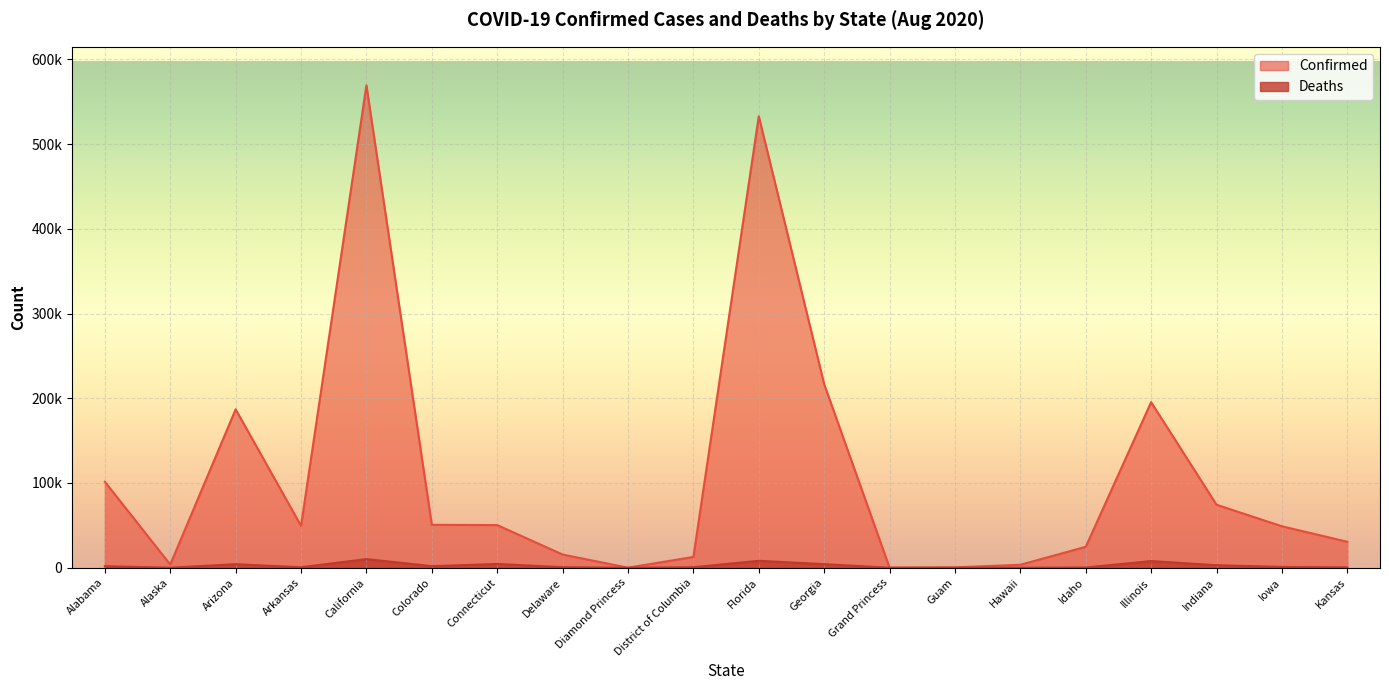

What is the difference between the second highest and minimum values in the Confirmed series?

532757